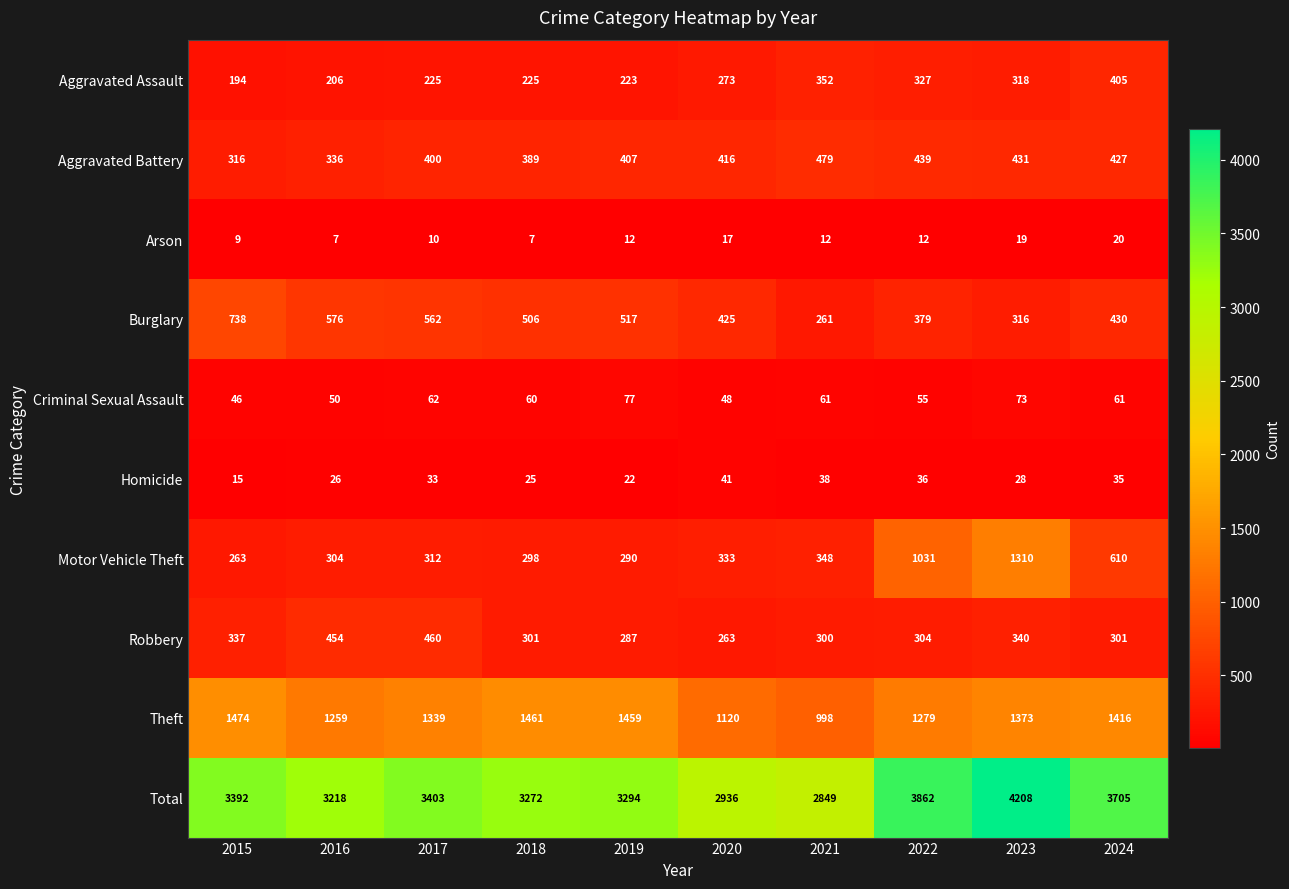

The value of Burglary at 2022 is 379. True or false?

True